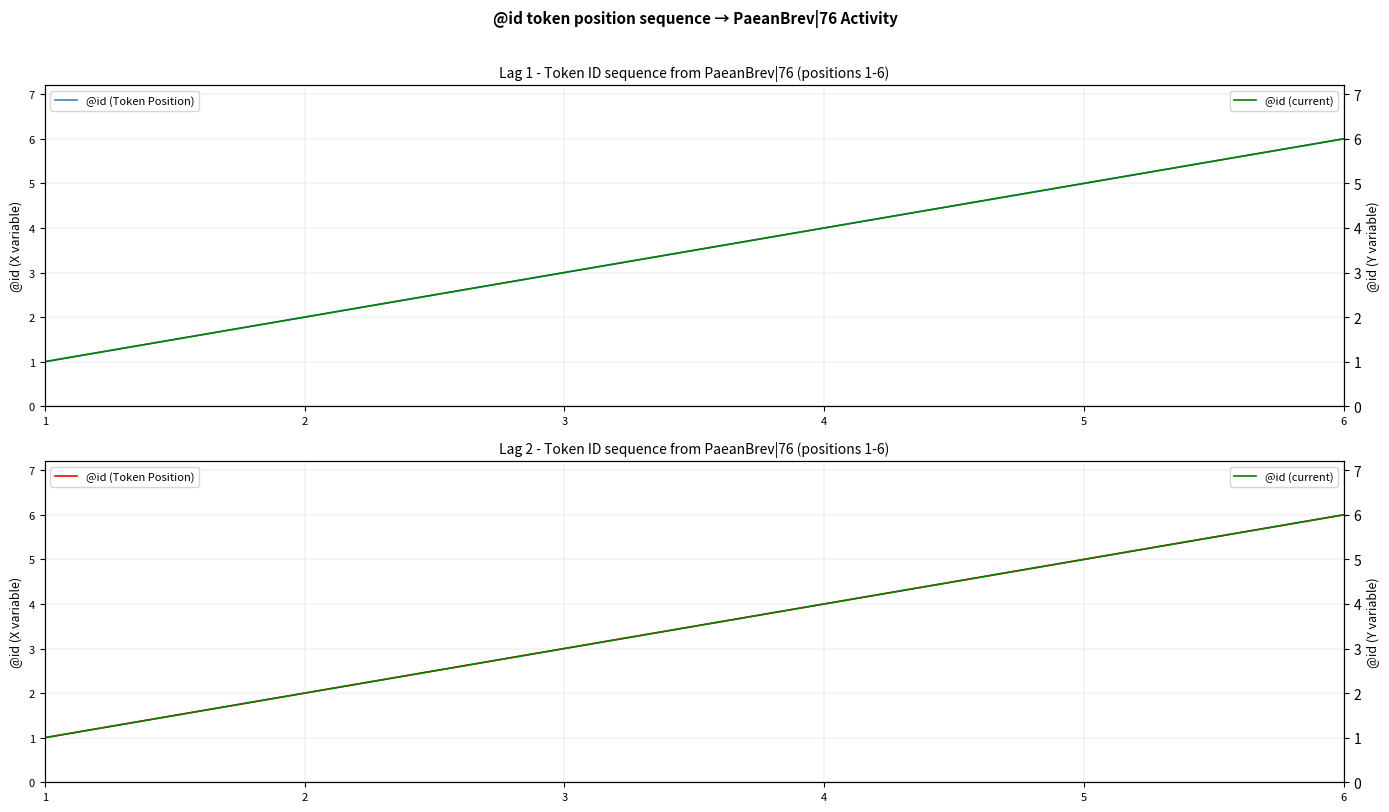

Between 4 and 5, which series saw the biggest shift?

@id (Token Position)